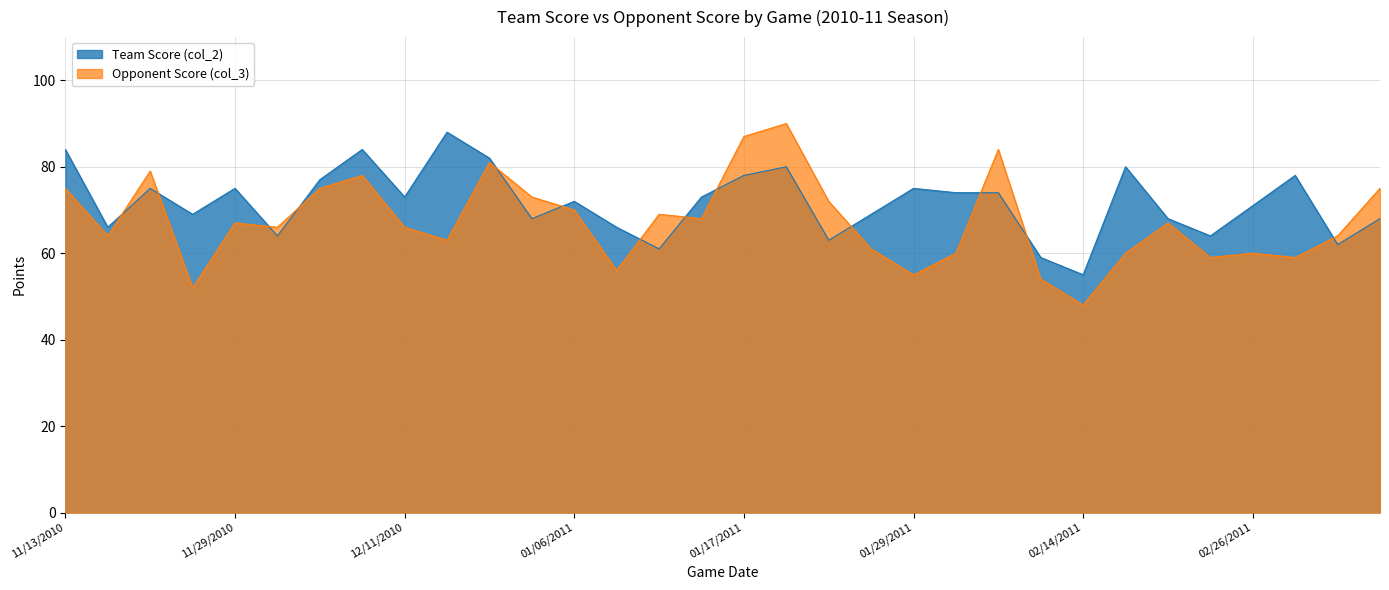

Reading left to right, transcribe all the data shown in this chart.

Team Score (col_2): 11/13/2010=84	11/16/2010=66	11/20/2010=75	11/23/2010=69	11/29/2010=75	12/01/2010=64	12/04/2010=77	12/07/2010=84	12/11/2010=73	12/22/2010=88	12/29/2010=82	01/03/2011=68	01/06/2011=72	01/08/2011=66	01/13/2011=61	01/15/2011=73	01/17/2011=78	01/20/2011=80	01/22/2011=63	01/27/2011=69	01/29/2011=75	02/03/2011=74	02/05/2011=74	02/09/2011=59	02/14/2011=55	02/17/2011=80	02/19/2011=68	02/24/2011=64	02/26/2011=71	03/03/2011=78	03/06/2011=62	03/14/2011=68
Opponent Score (col_3): 11/13/2010=75	11/16/2010=64	11/20/2010=79	11/23/2010=52	11/29/2010=67	12/01/2010=66	12/04/2010=75	12/07/2010=78	12/11/2010=66	12/22/2010=63	12/29/2010=81	01/03/2011=73	01/06/2011=70	01/08/2011=56	01/13/2011=69	01/15/2011=68	01/17/2011=87	01/20/2011=90	01/22/2011=72	01/27/2011=61	01/29/2011=55	02/03/2011=60	02/05/2011=84	02/09/2011=54	02/14/2011=48	02/17/2011=60	02/19/2011=67	02/24/2011=59	02/26/2011=60	03/03/2011=59	03/06/2011=64	03/14/2011=75